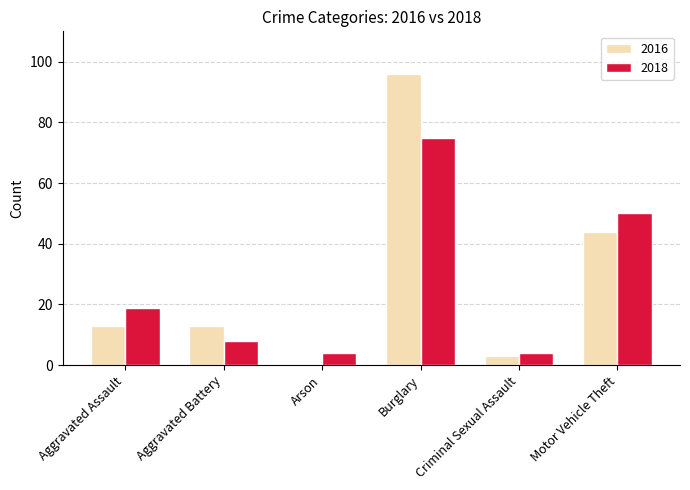

Are the bars horizontal?

No